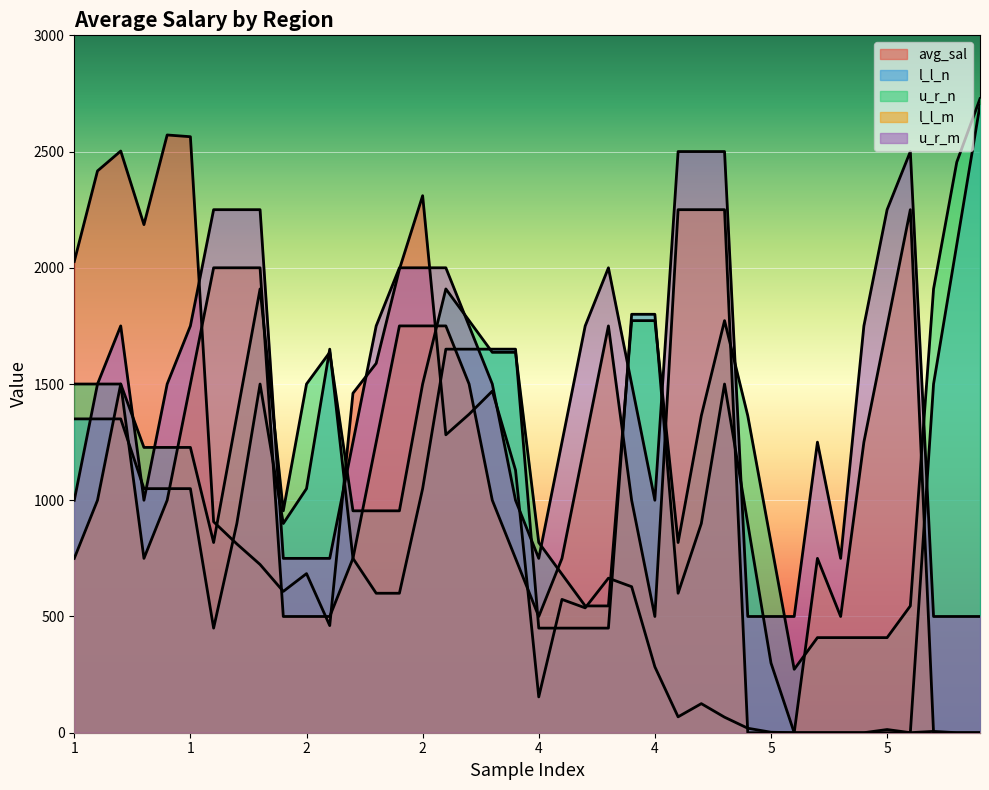

What is the spread (max minus min) of values at 36?

2500.0